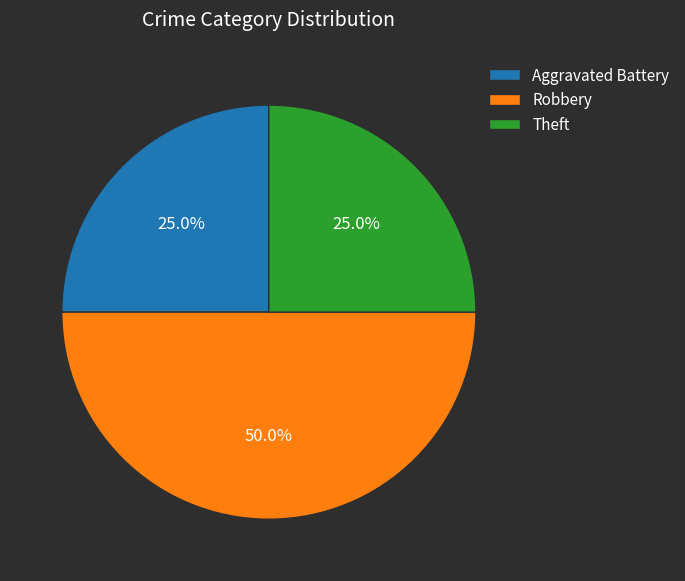

To the nearest percent, what is the average slice percentage?

33%